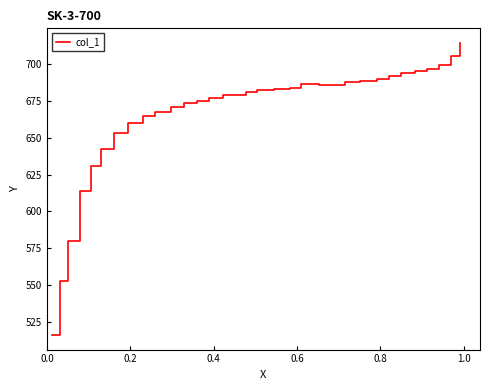

What is the minimum value shown in the chart?

516.2